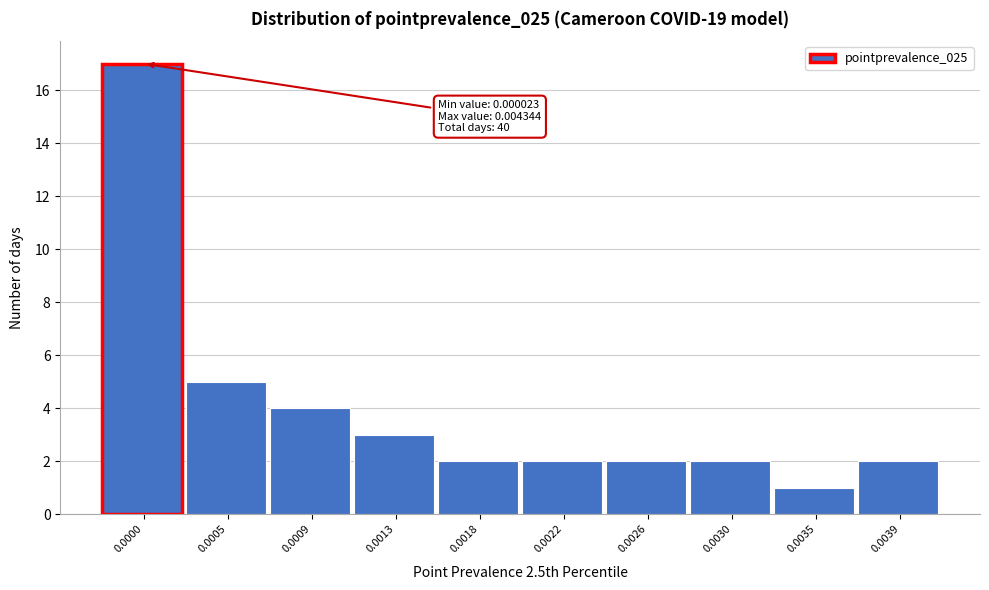

Reading right to left, extract all data points from this chart.

2	1	2	2	2	2	3	4	5	17